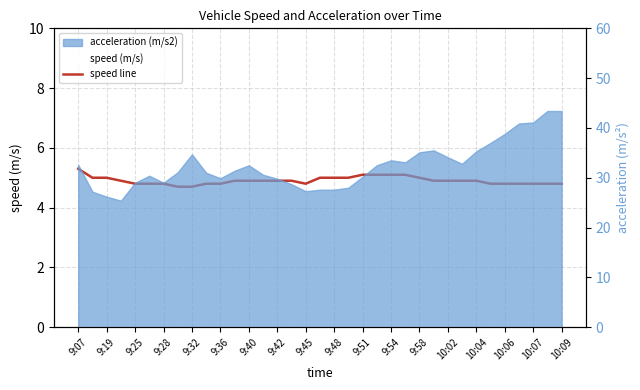

Count the number of categories in the chart.

35